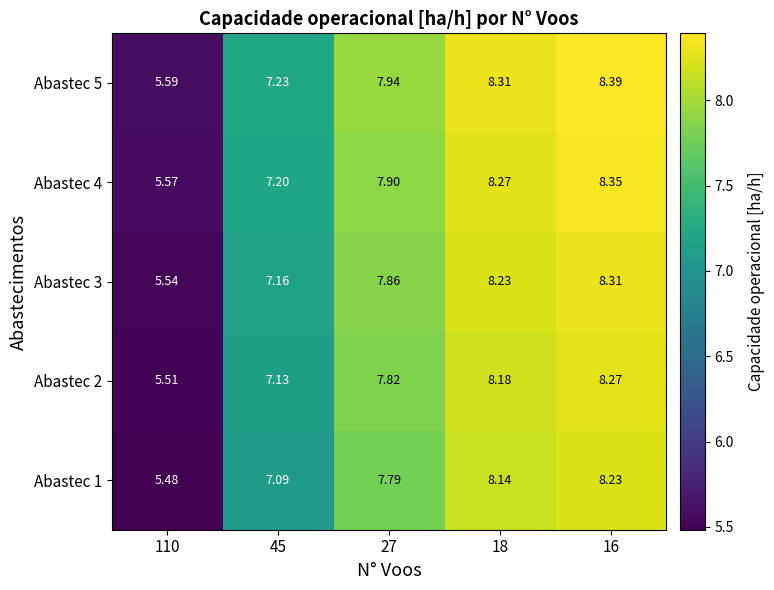

Is the value of Abastec 3 at 110 greater than the value of Abastec 4 at 45?

No